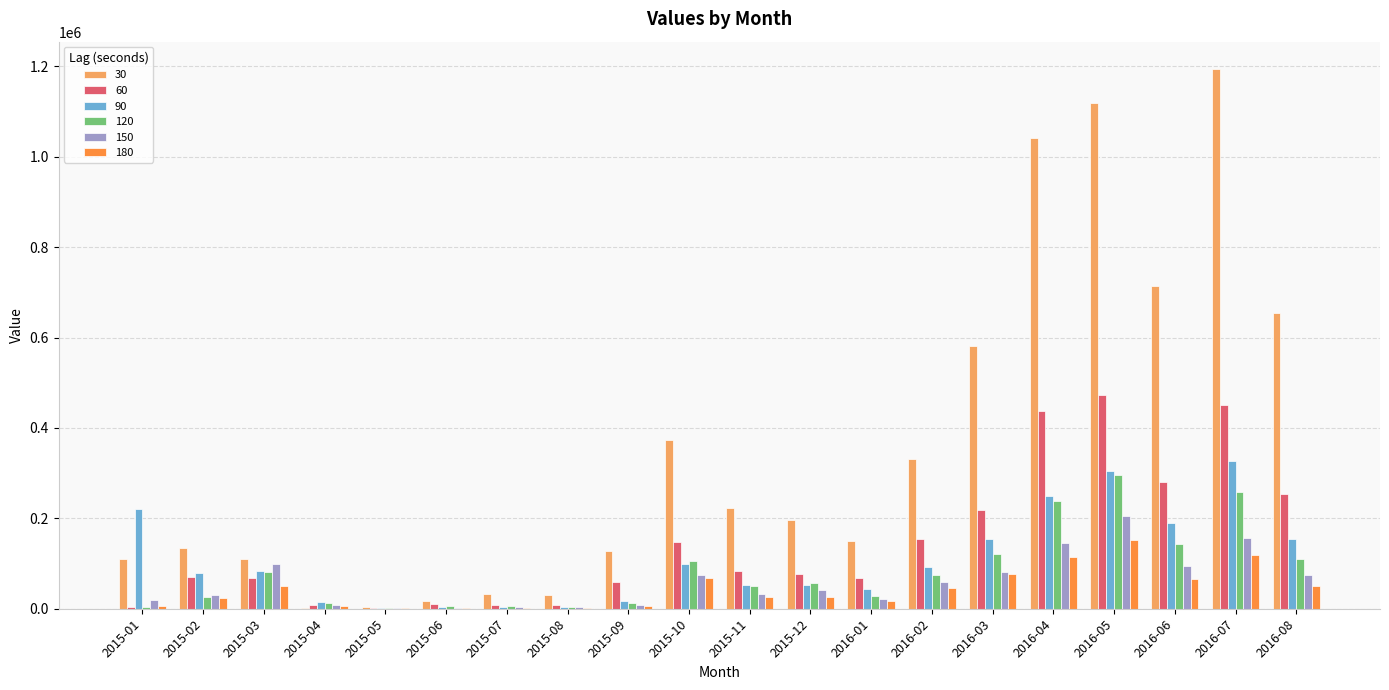

Which series has the largest total across all categories?

30